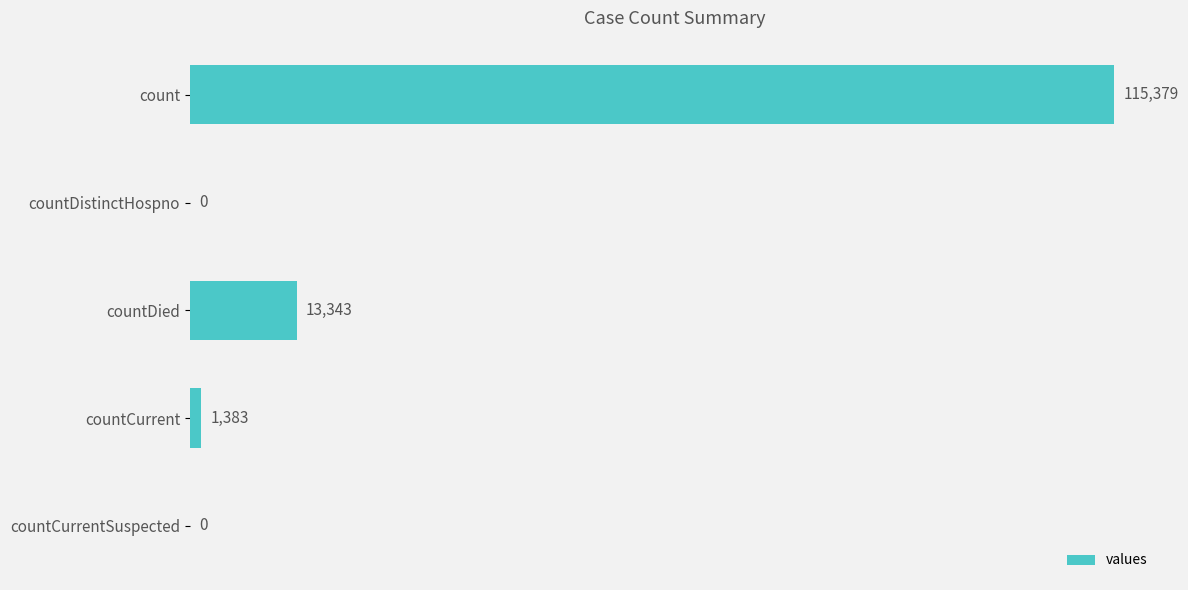

What is the sum of the values at count and countCurrentSuspected?

115379